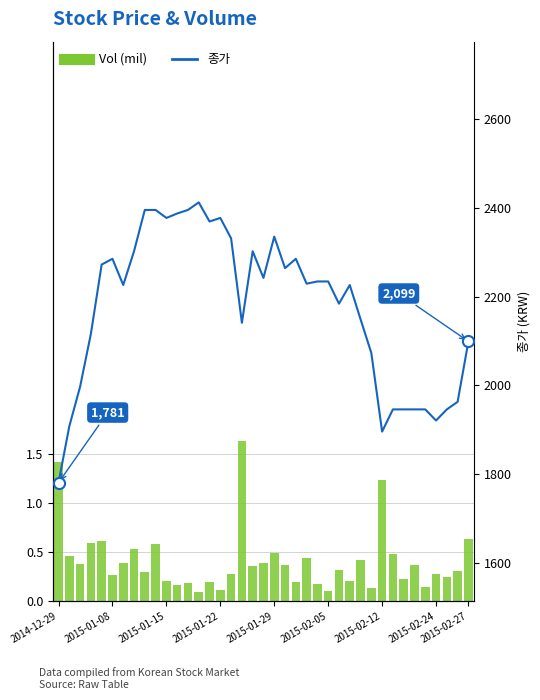

Which has a higher value, 2015-02-05 or 16?

16